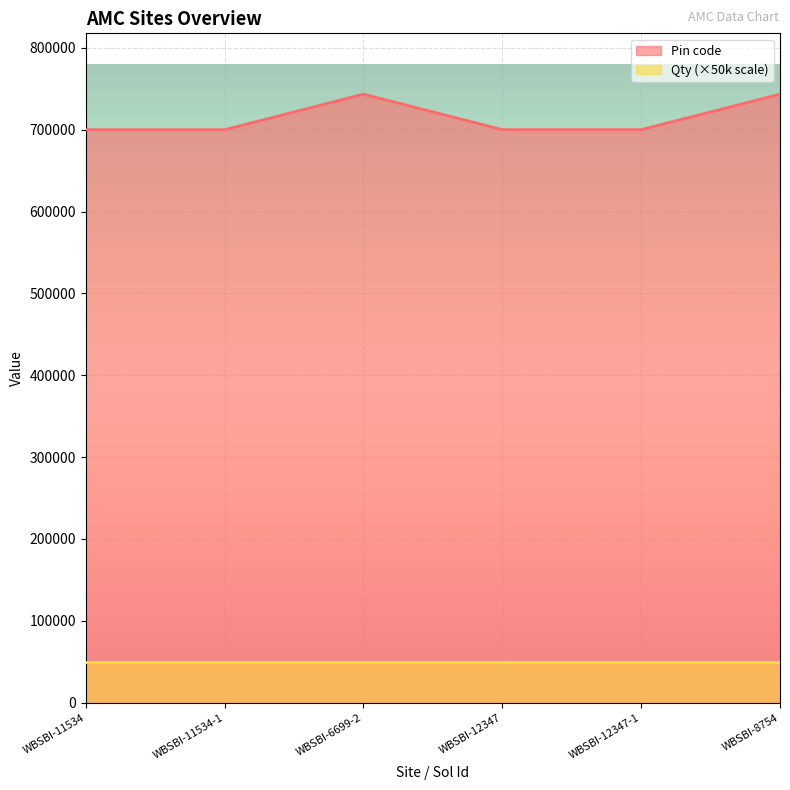

How many lines are shown in the chart?

2